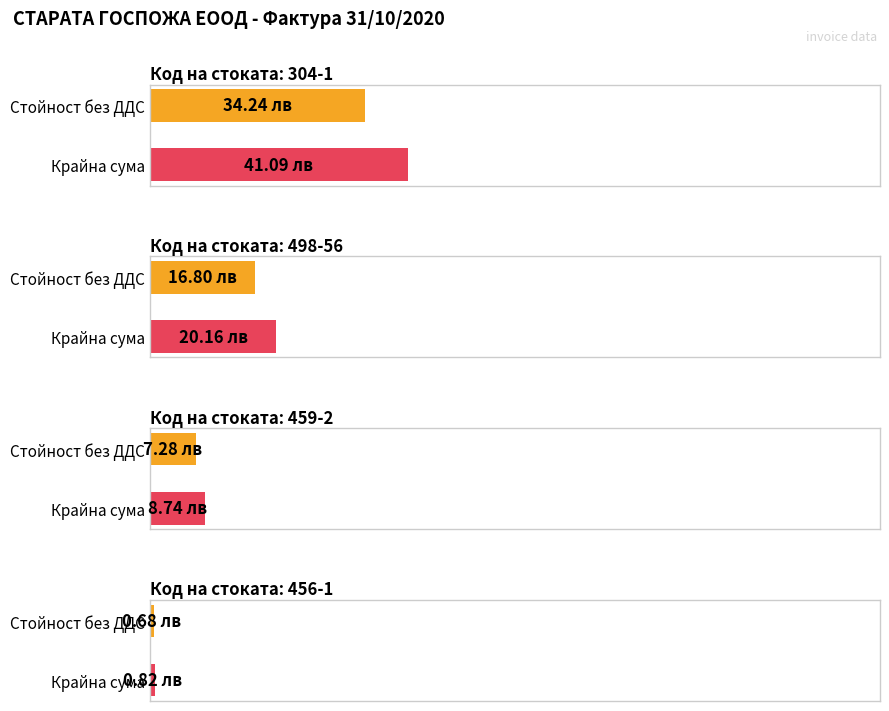

What is the value of the ДДС bar at the 1st from the left?

6.8